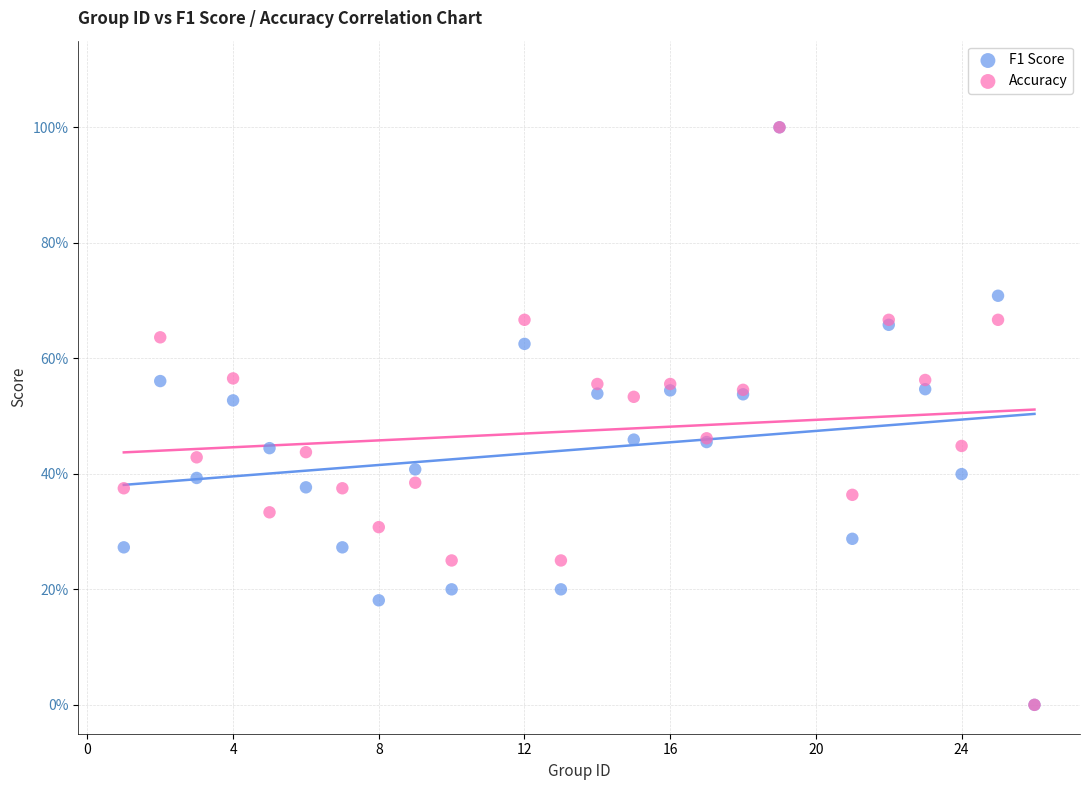

What are all the series names shown in the legend?

F1 Score, Accuracy